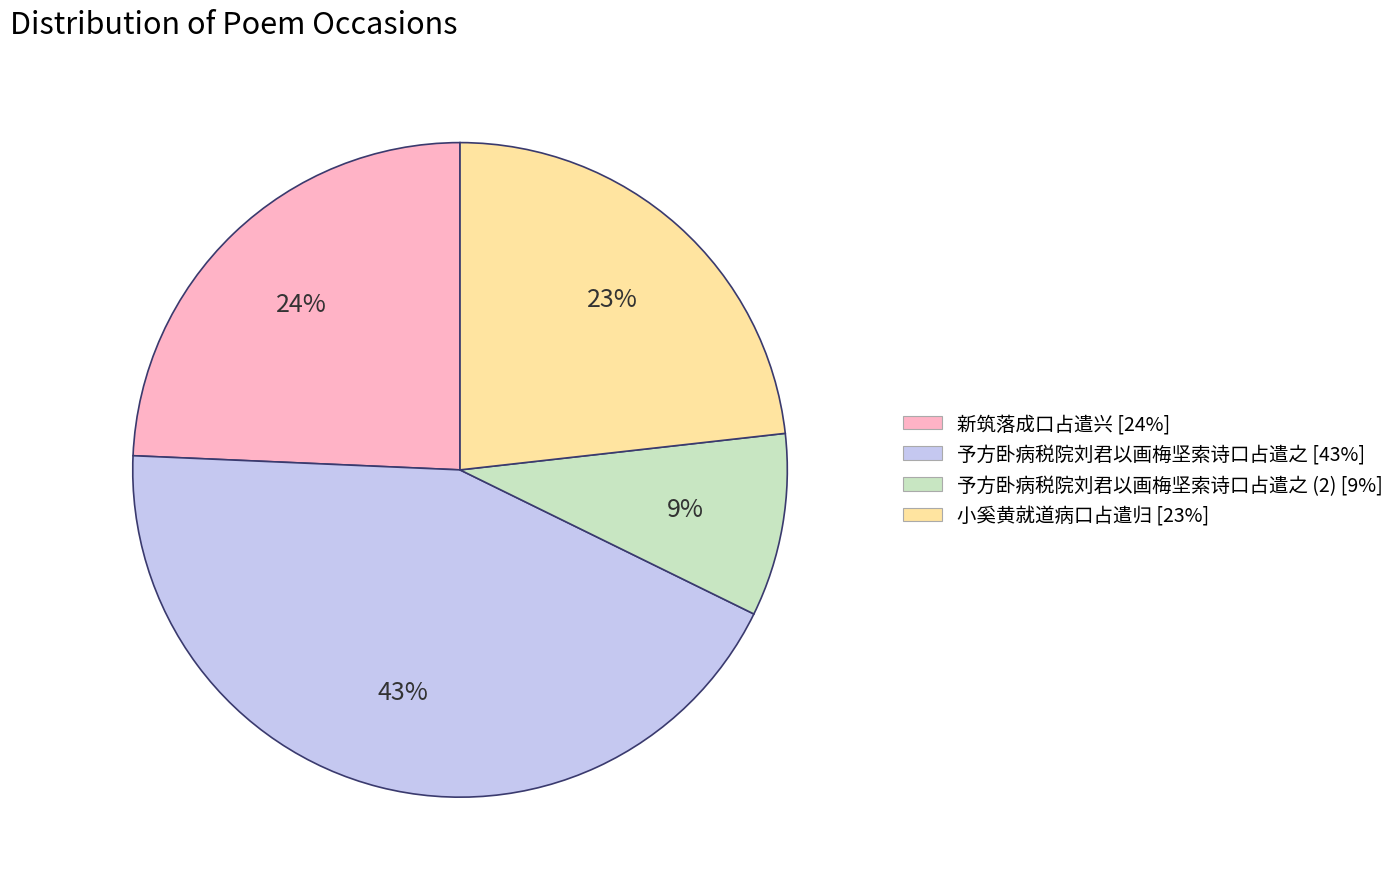

How many slices are in this pie chart?

4